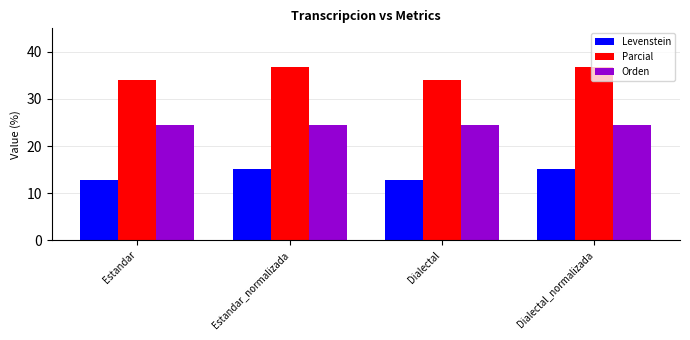

List the series in order of their overall mean, lowest first.

Levenstein, Orden, Parcial